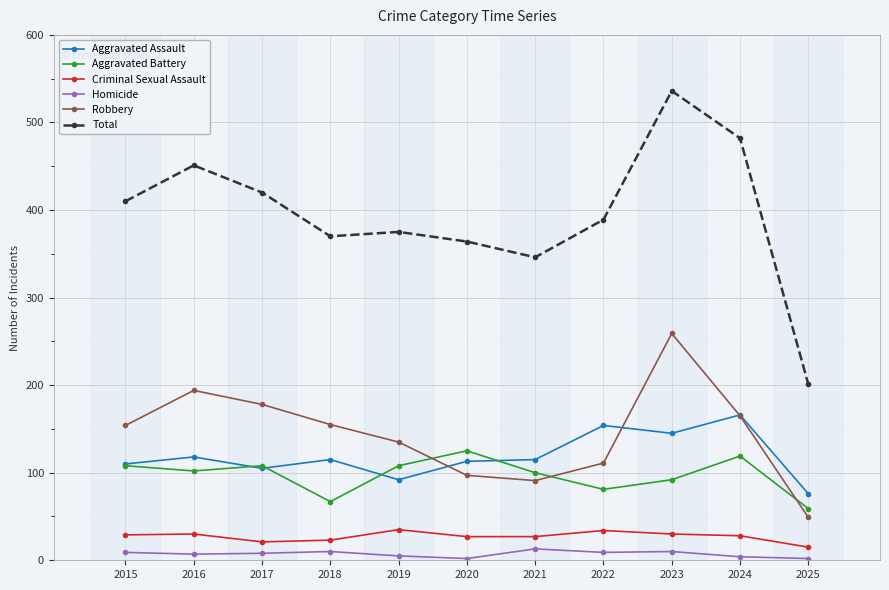

Is the value of Criminal Sexual Assault at 2024 greater than the value of Total at 2021?

No